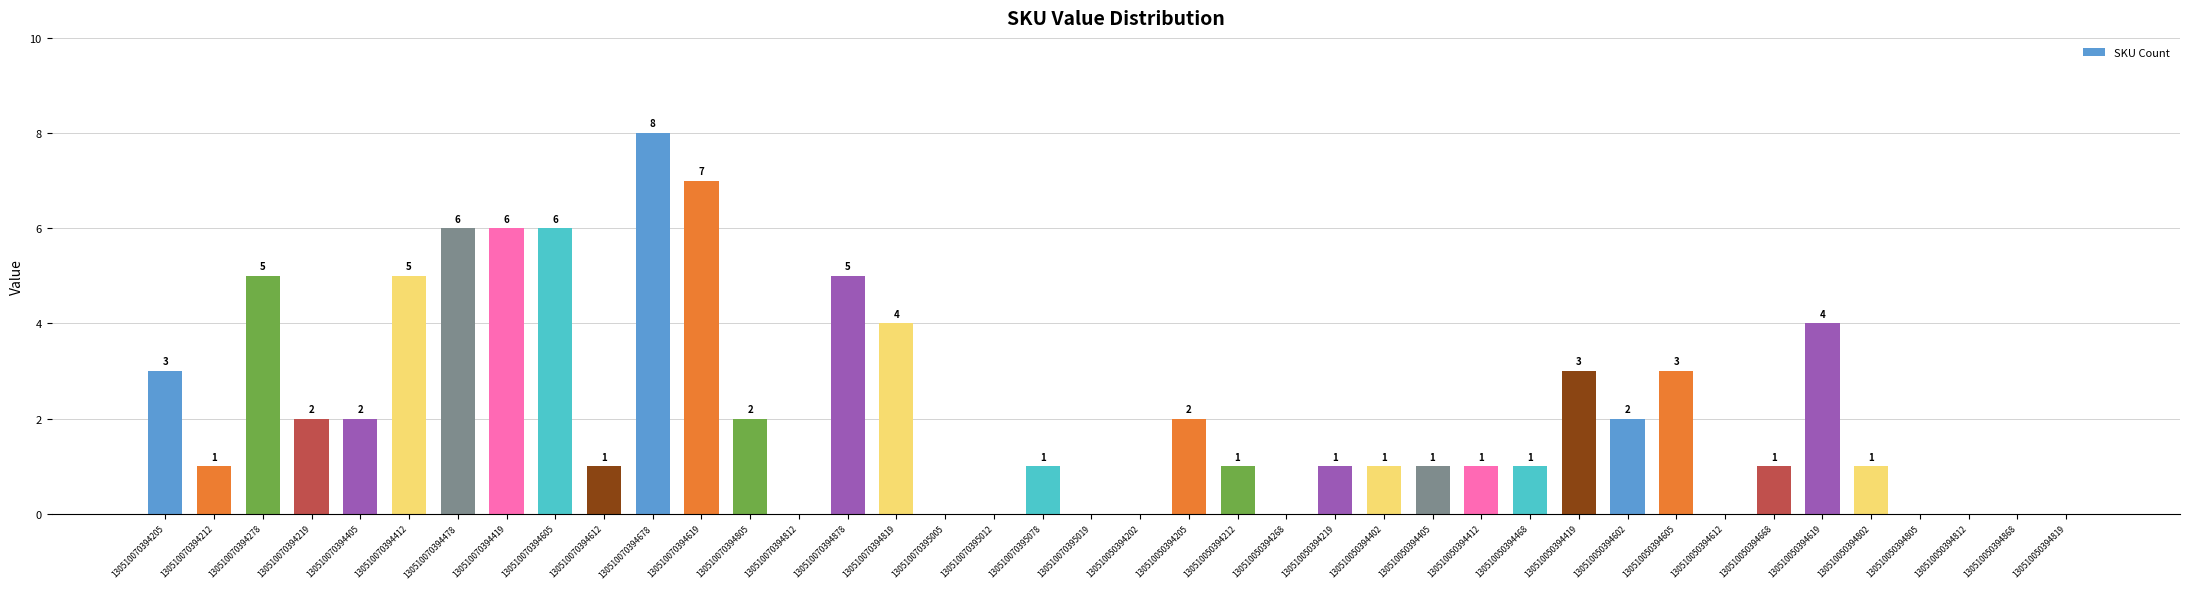

Reading left to right, extract all data points from this chart.

3	1	5	2	2	5	6	6	6	1	8	7	2	0	5	4	0	0	1	0	0	2	1	0	1	1	1	1	1	3	2	3	0	1	4	1	0	0	0	0